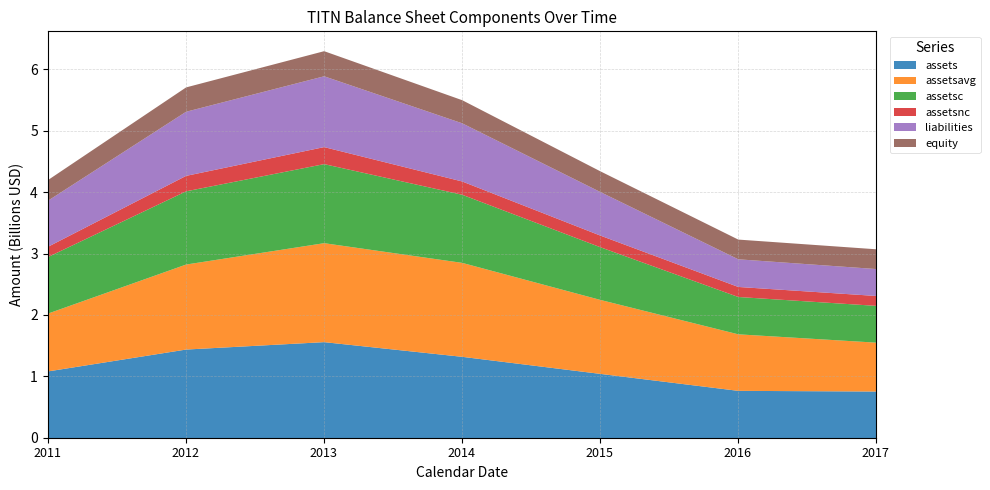

What is the spread (max minus min) of values at 2011-12-31?

921025000